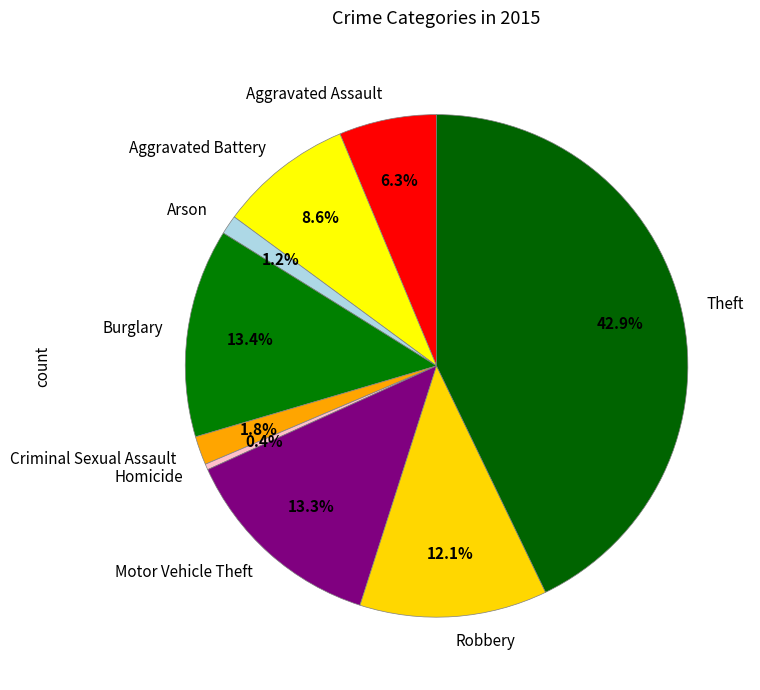

True or false: Theft accounts for 43% of the total.

True